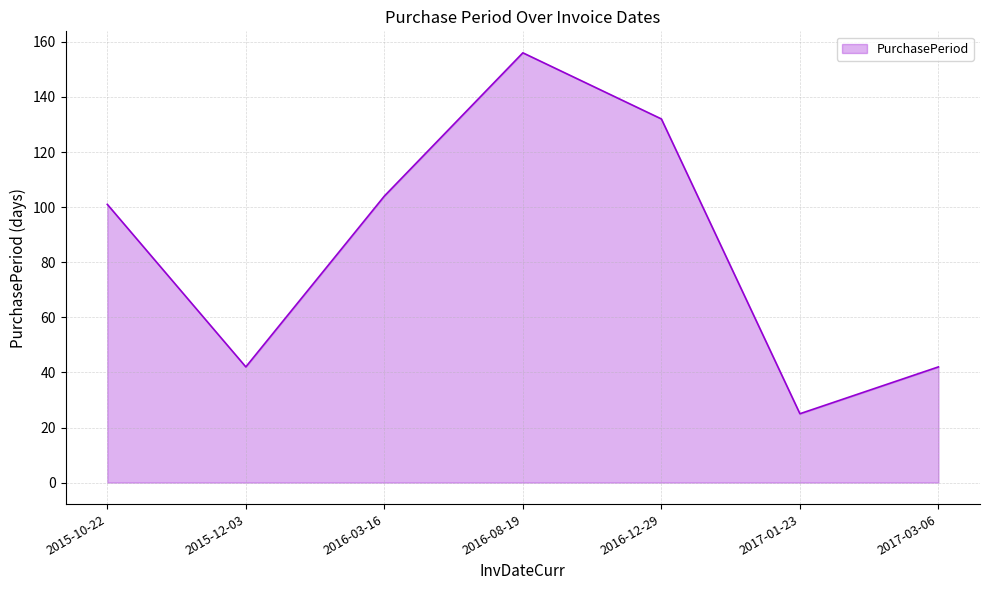

What position from the right is 2016-03-16?

5